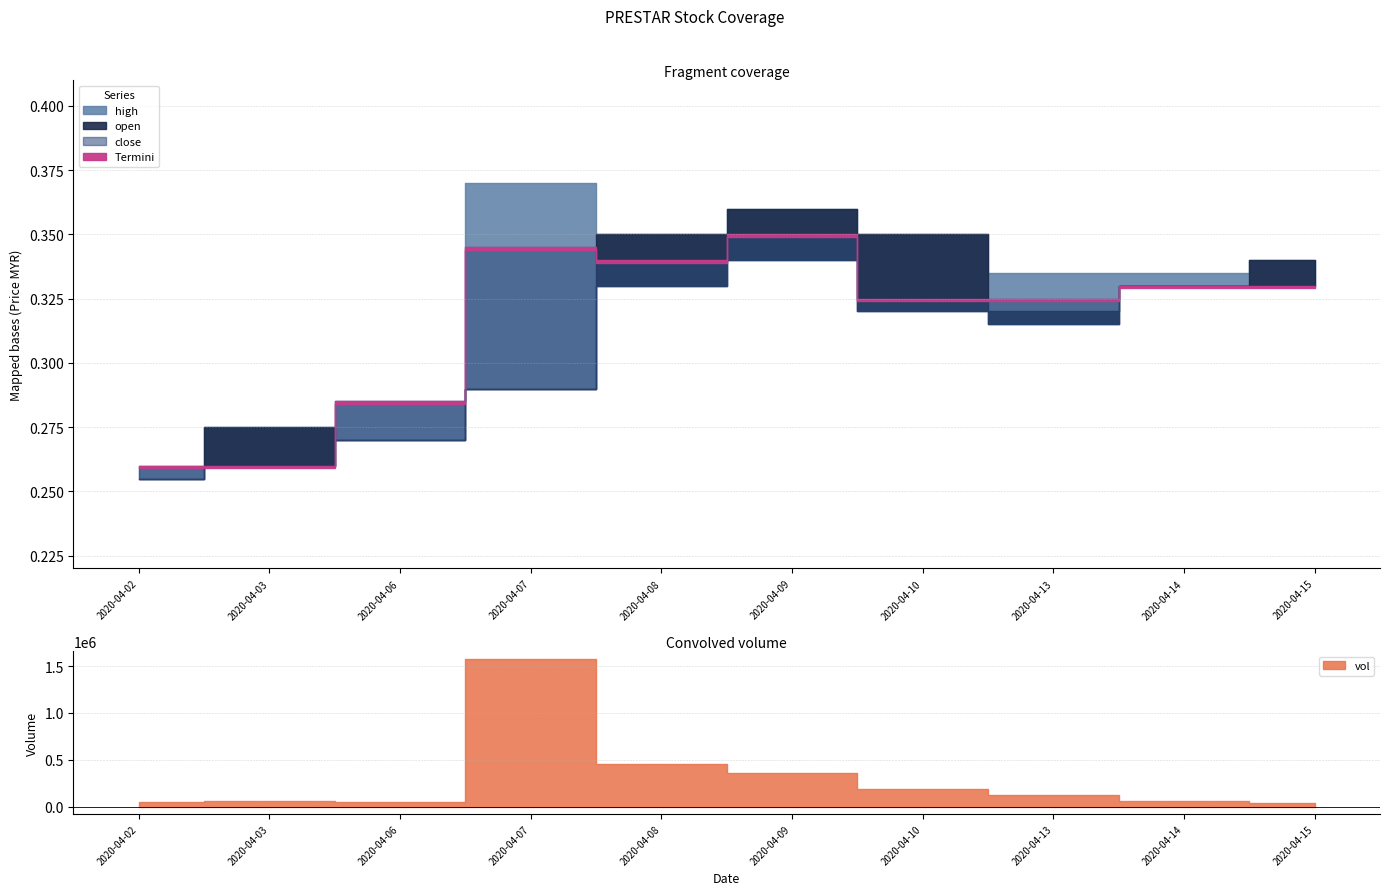

True or false: vol and close cross at least once.

False